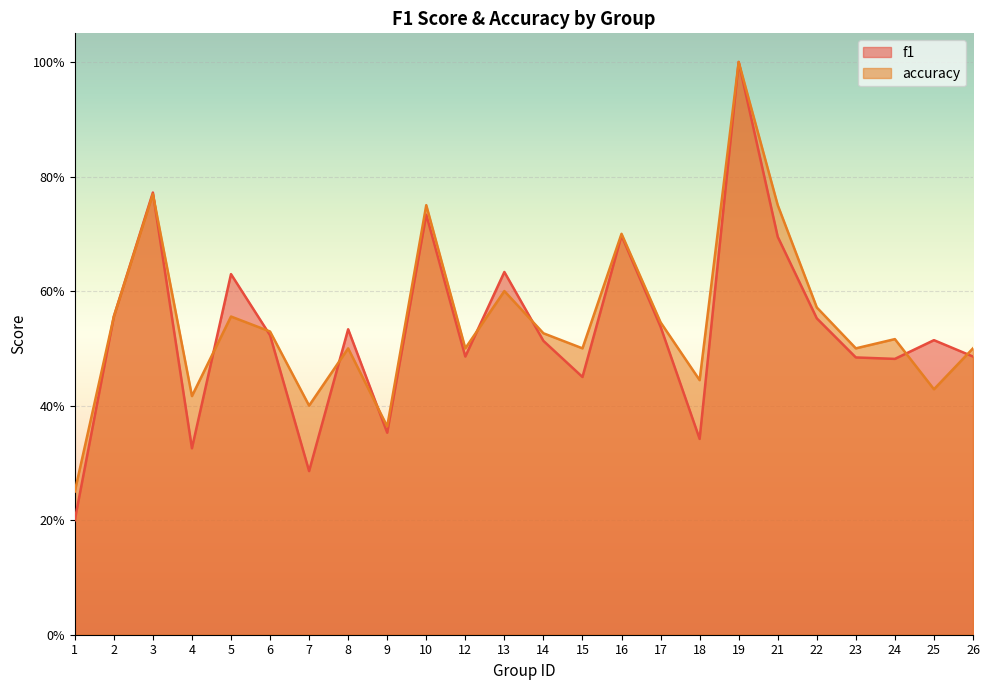

Count the number of data series in this chart.

2